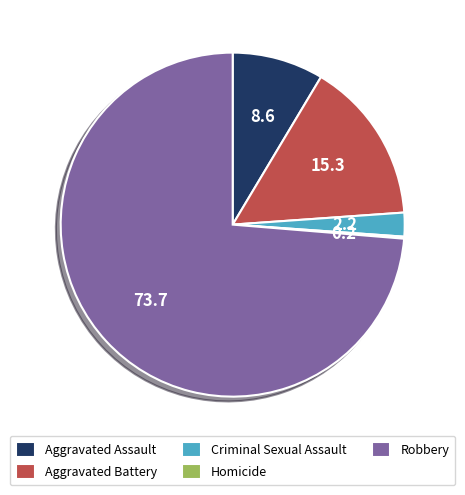

Which slice is the largest?

Robbery